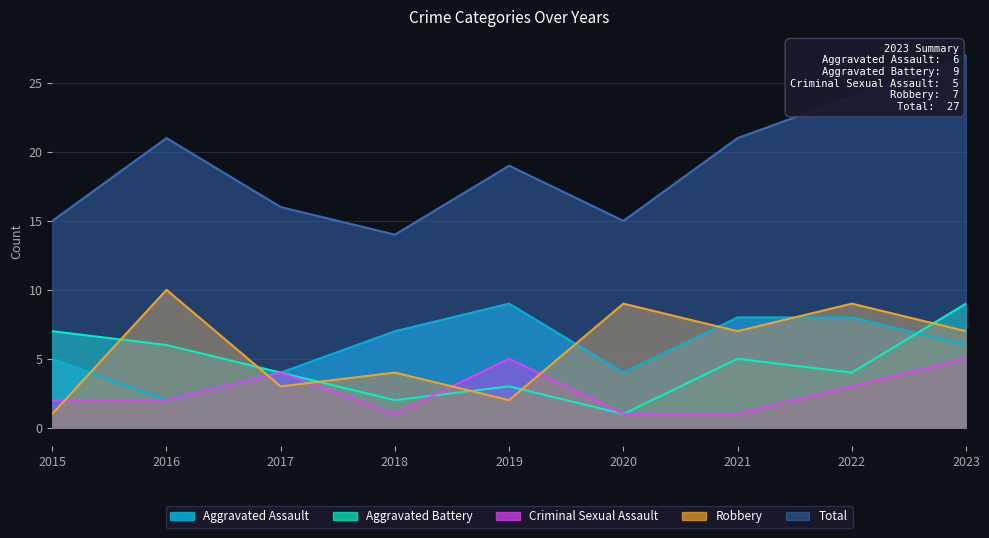

Which has a higher value, 2016 or 2017?

2017